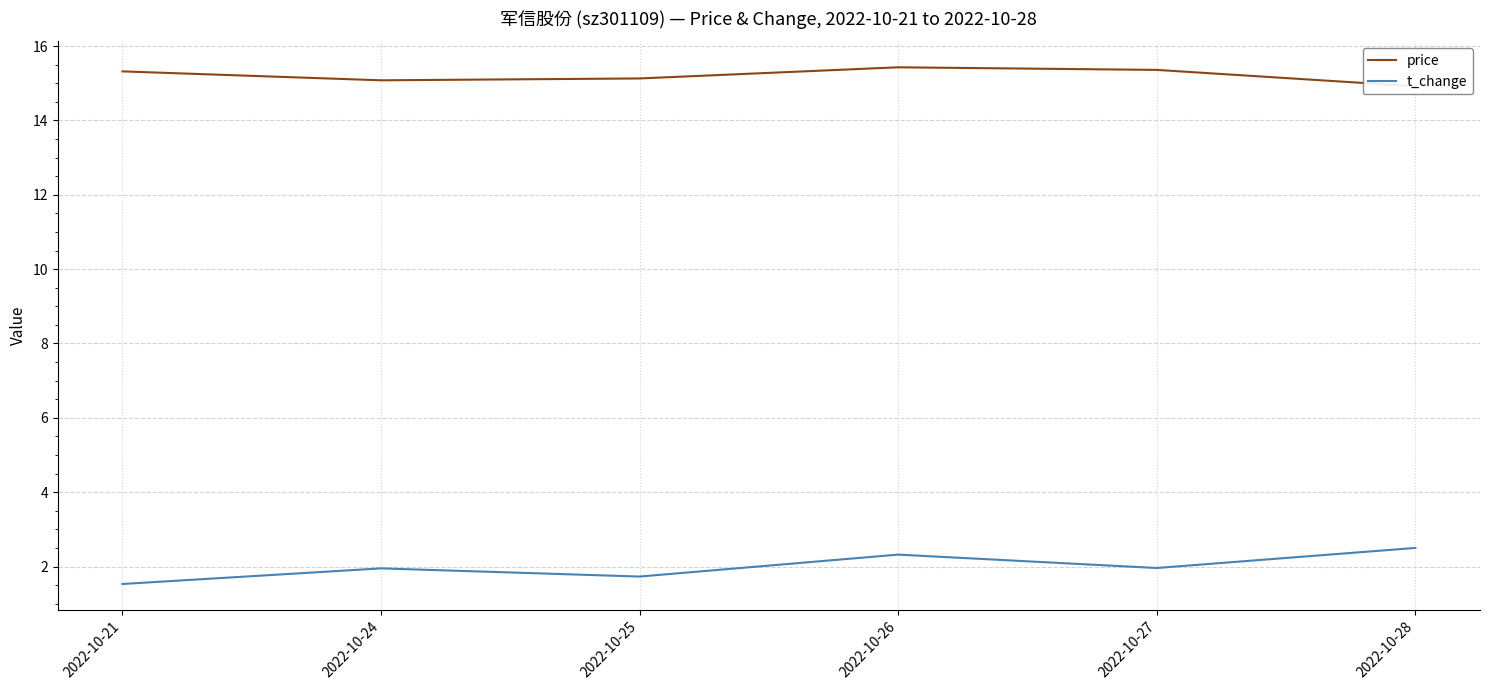

At which category is the sum across all series the highest?

2022-10-26